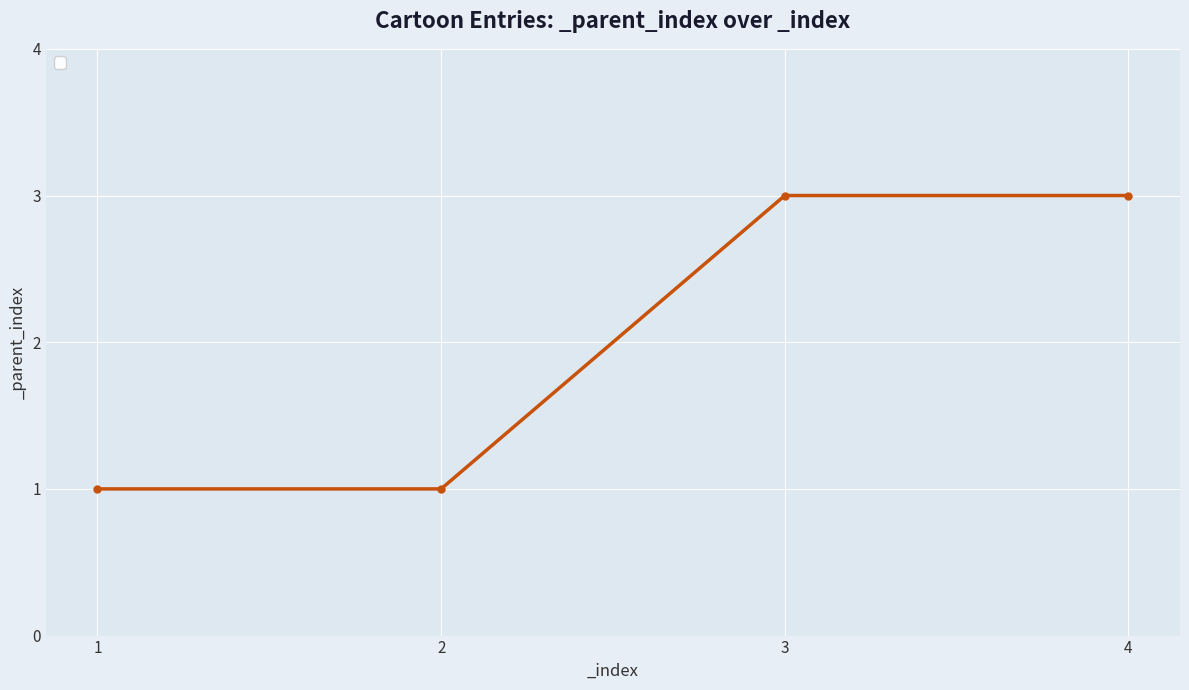

What is the value of the 4th point from the left?

3